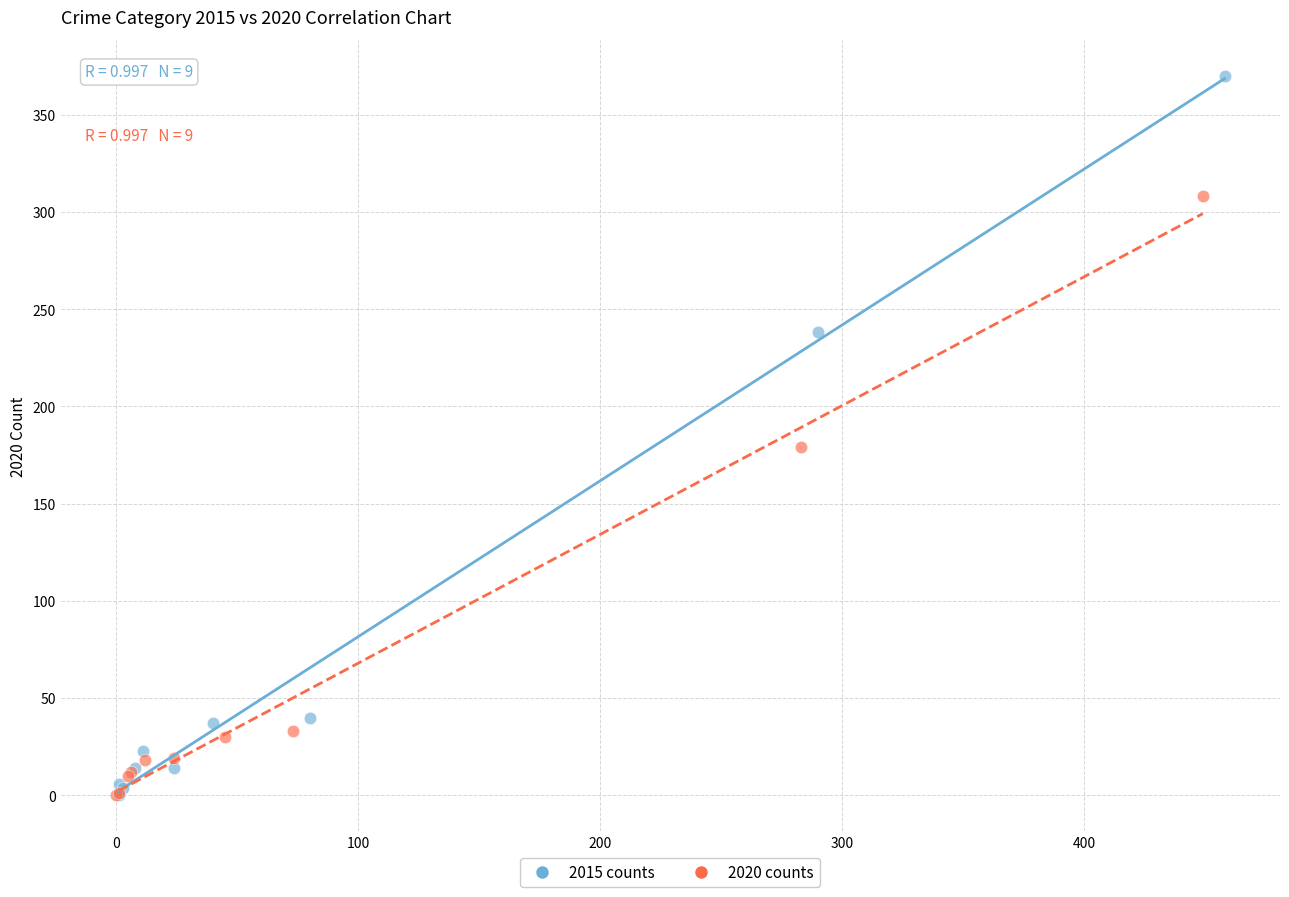

What are all the series names shown in the legend?

2015 counts, 2020 counts